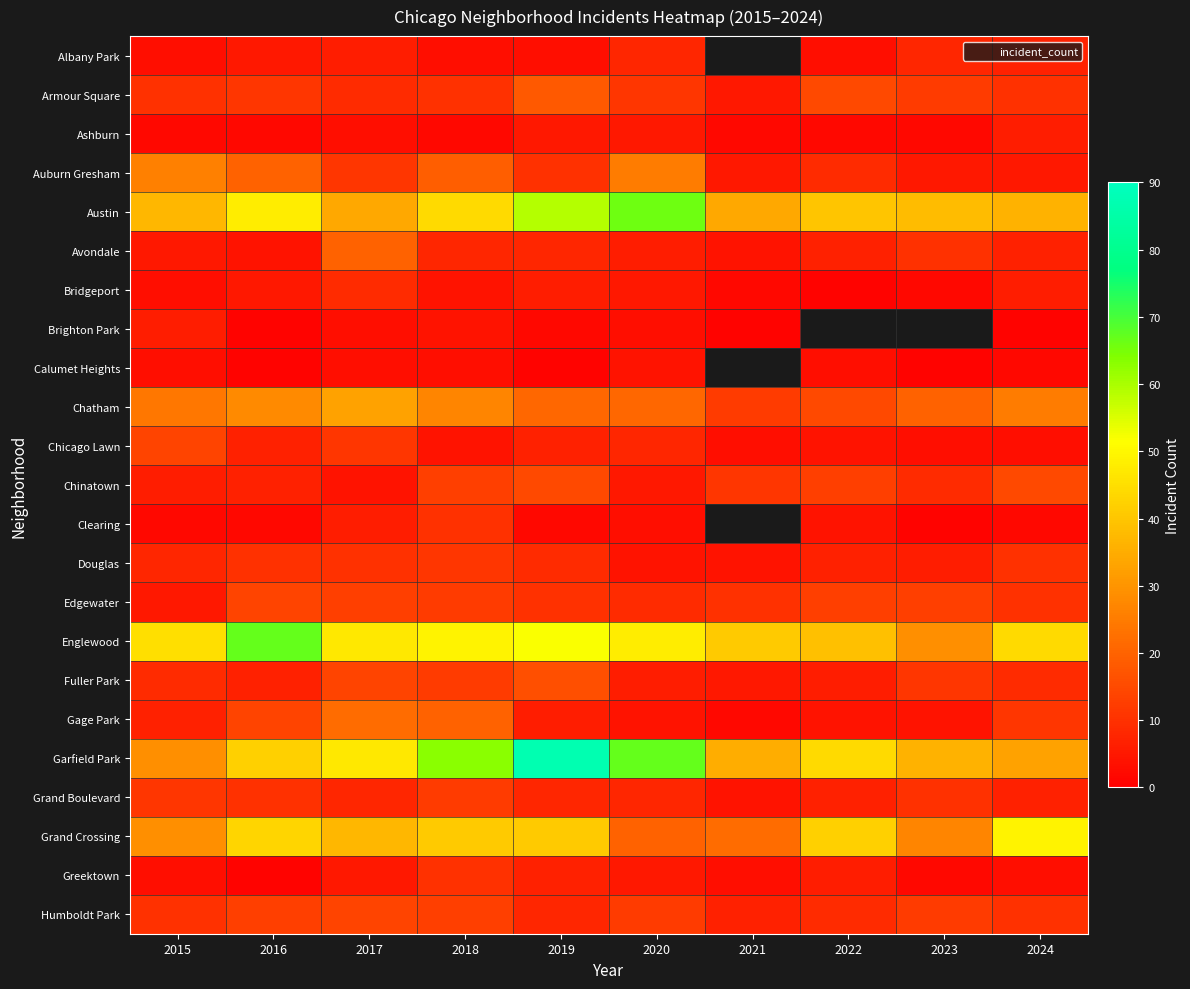

How many data points does each series have?

10